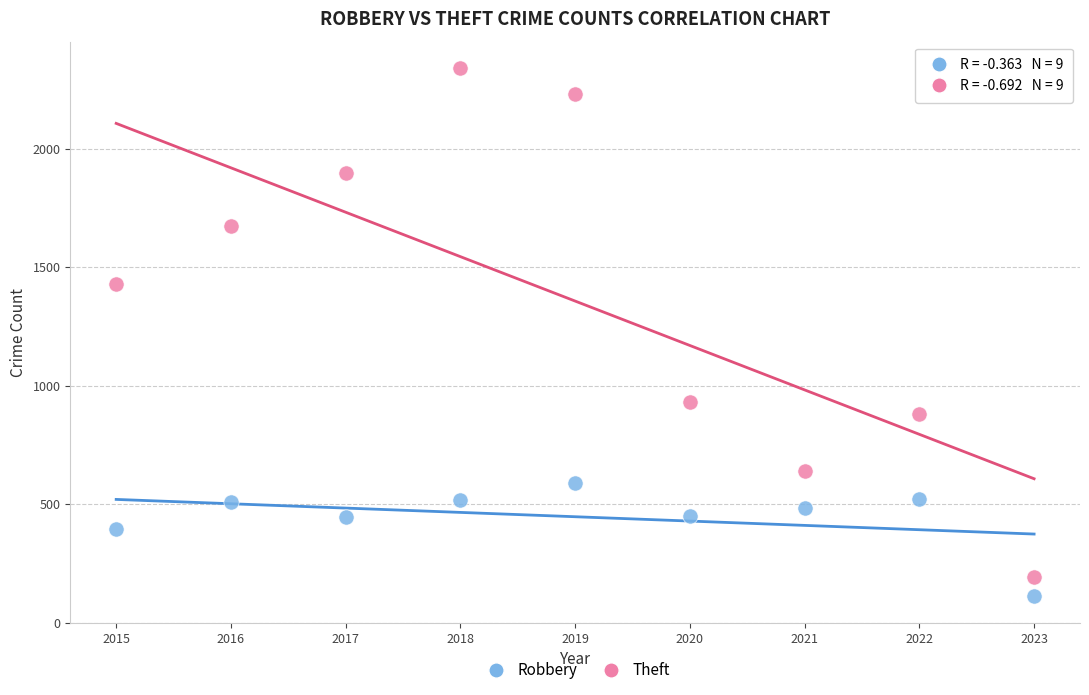

Which series reaches the minimum Y coordinate?

Robbery